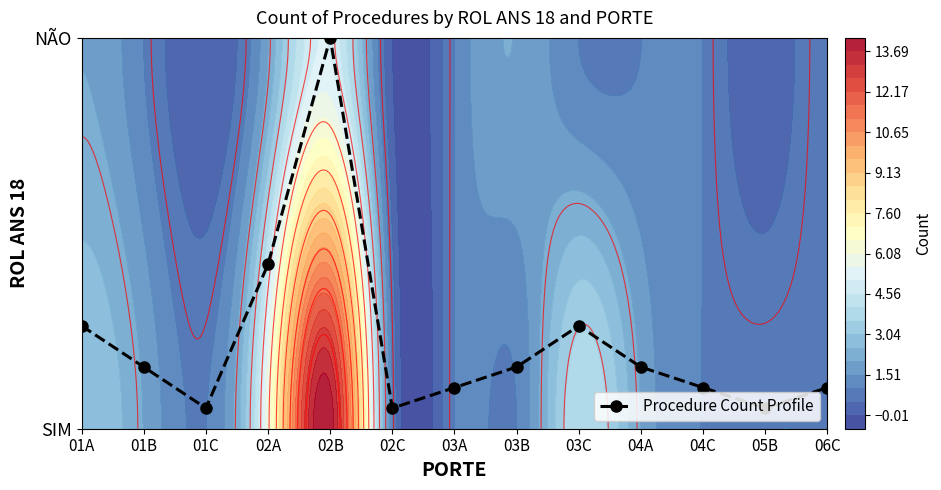

Which has a higher value, 03A or 05B?

03A